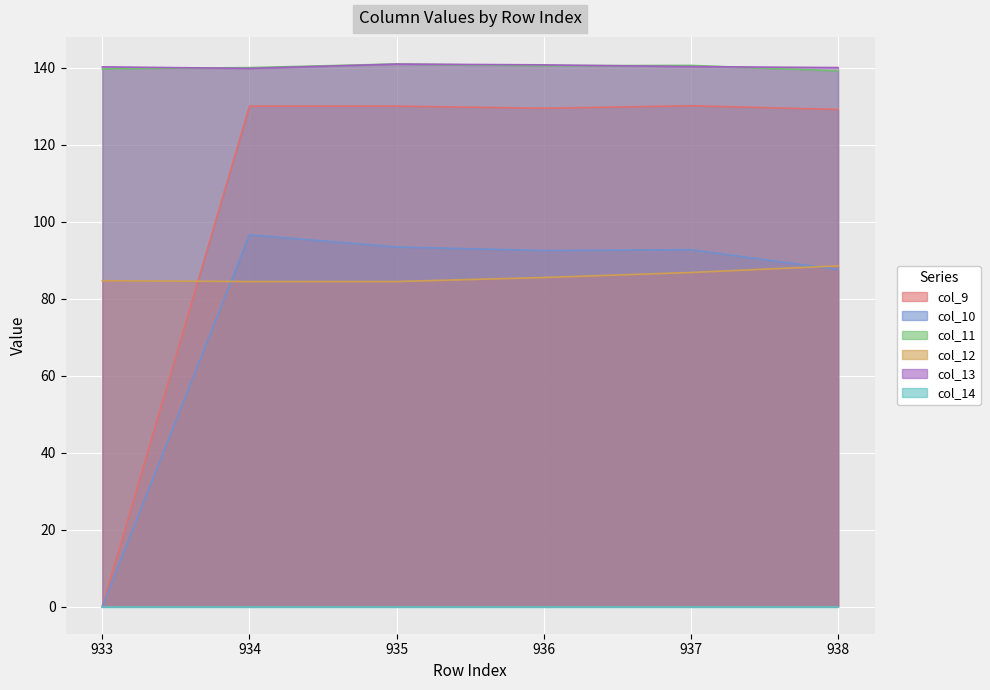

Is it true that col_11 equals 93.4 at 938?

False